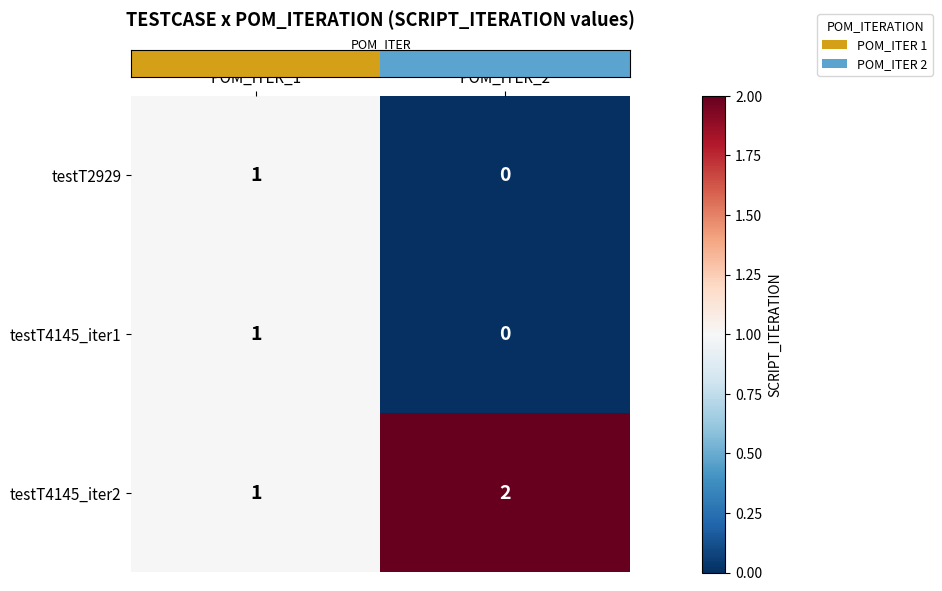

What is the total value across all series at POM_ITER_1?

3